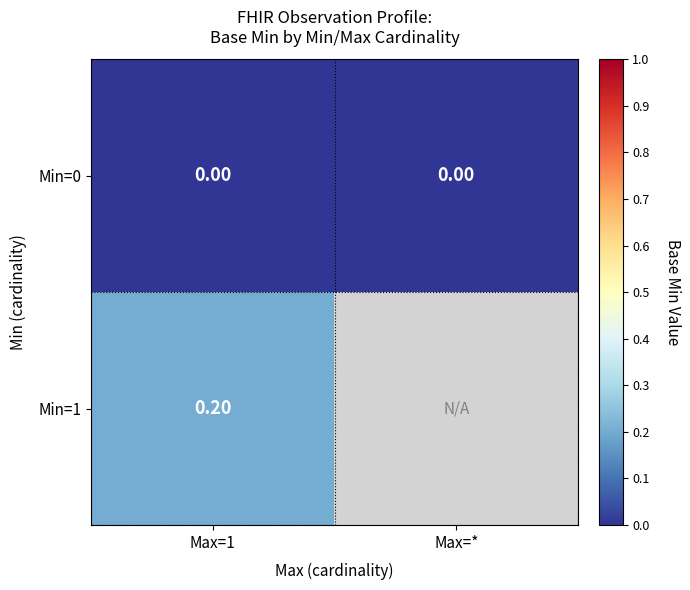

Rank the series at Max=1 from lowest to highest value.

Min=0, Min=1